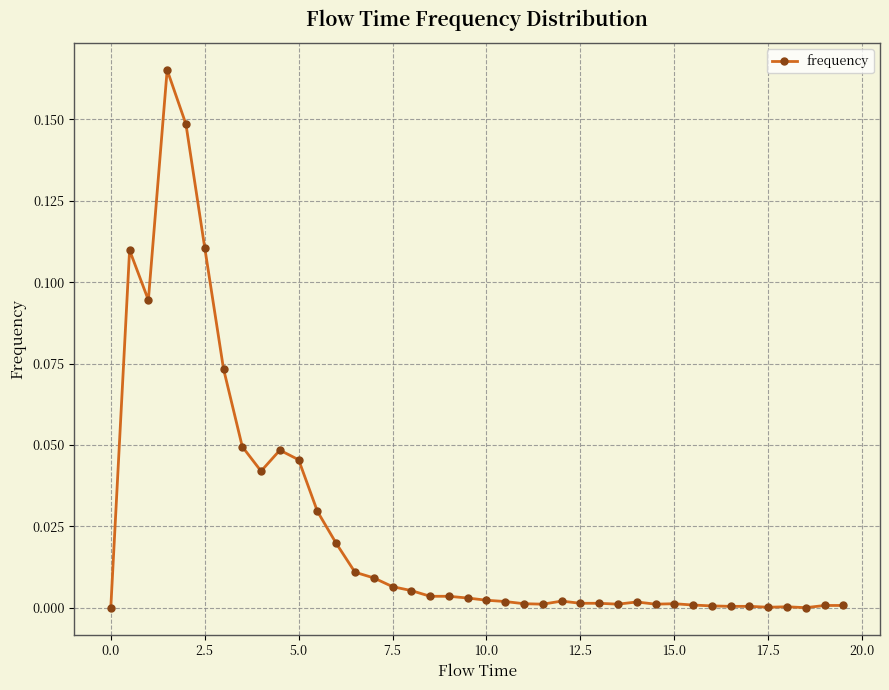

True or false: there are more than 1 points higher than both neighbors.

True